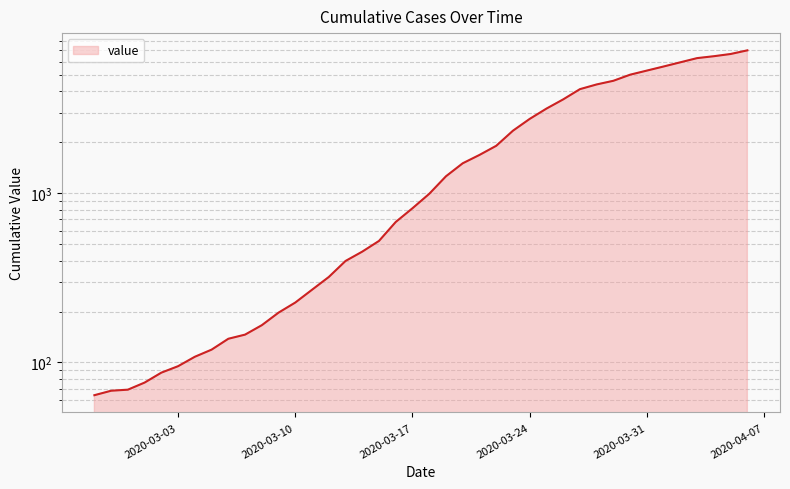

What is the change in value from 2020-02-29 to 2020-03-04?

+39